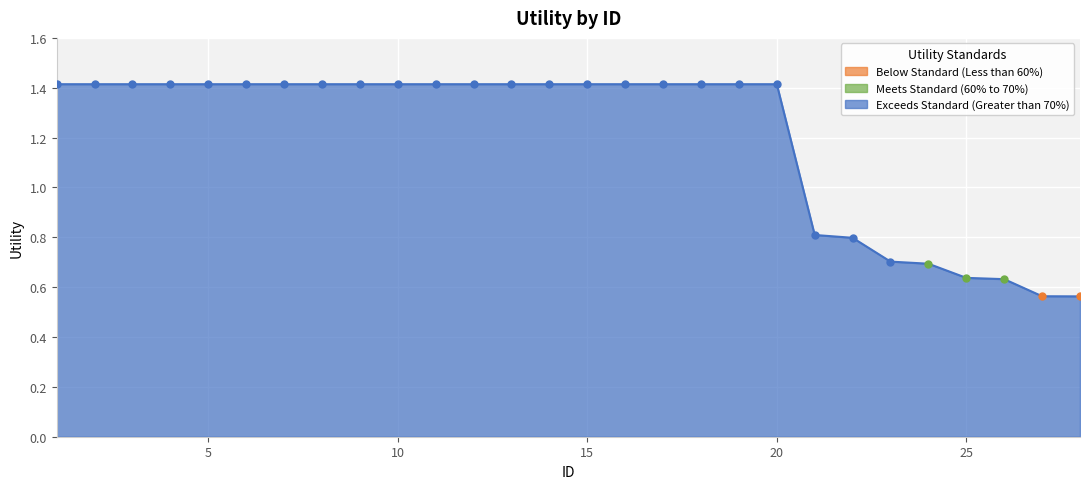

What is the maximum value shown in the chart?

1.4